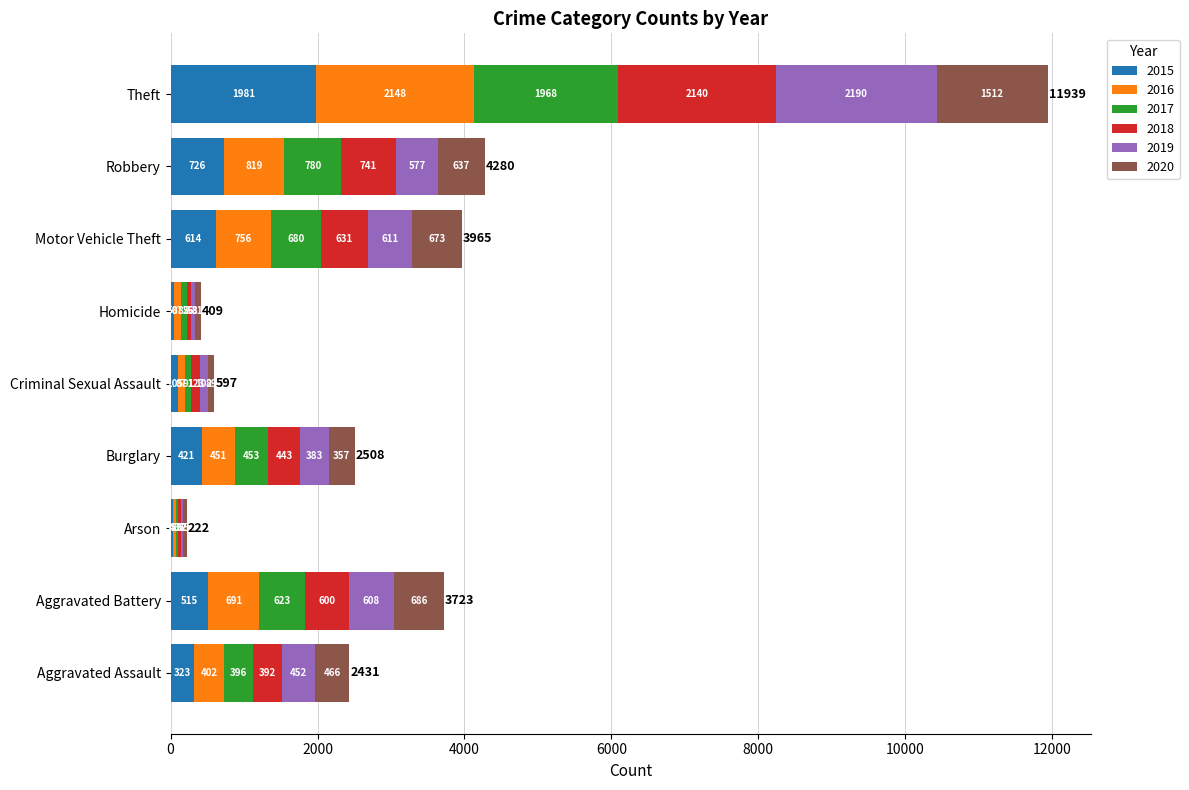

Which category has the highest value in the 2015 series?

Theft